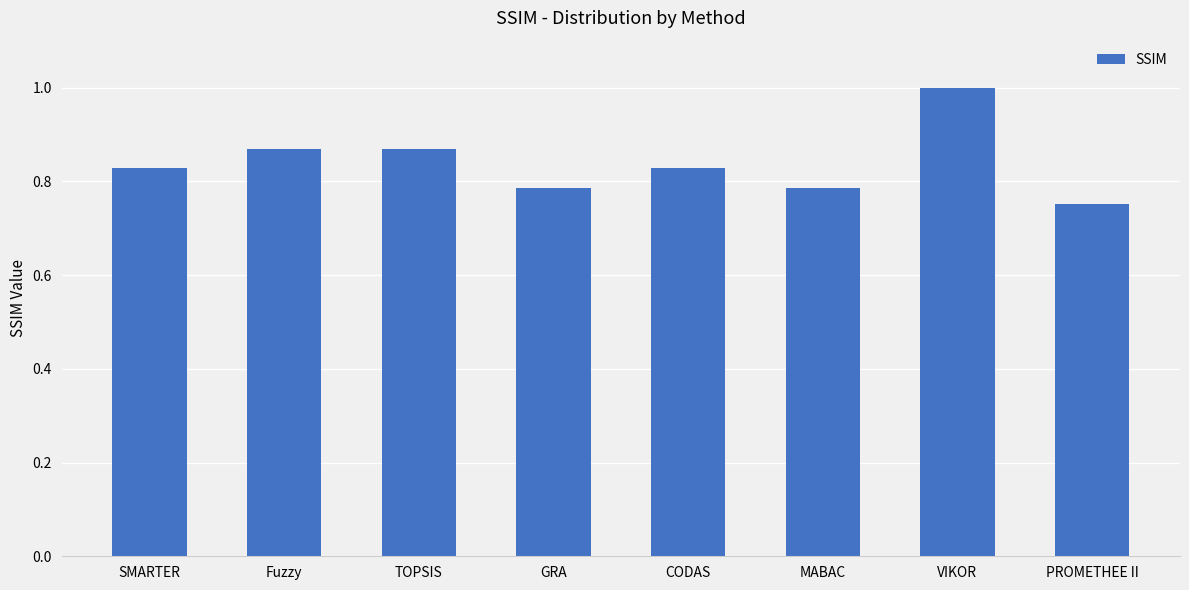

The value at GRA is 0.2. True or false?

False